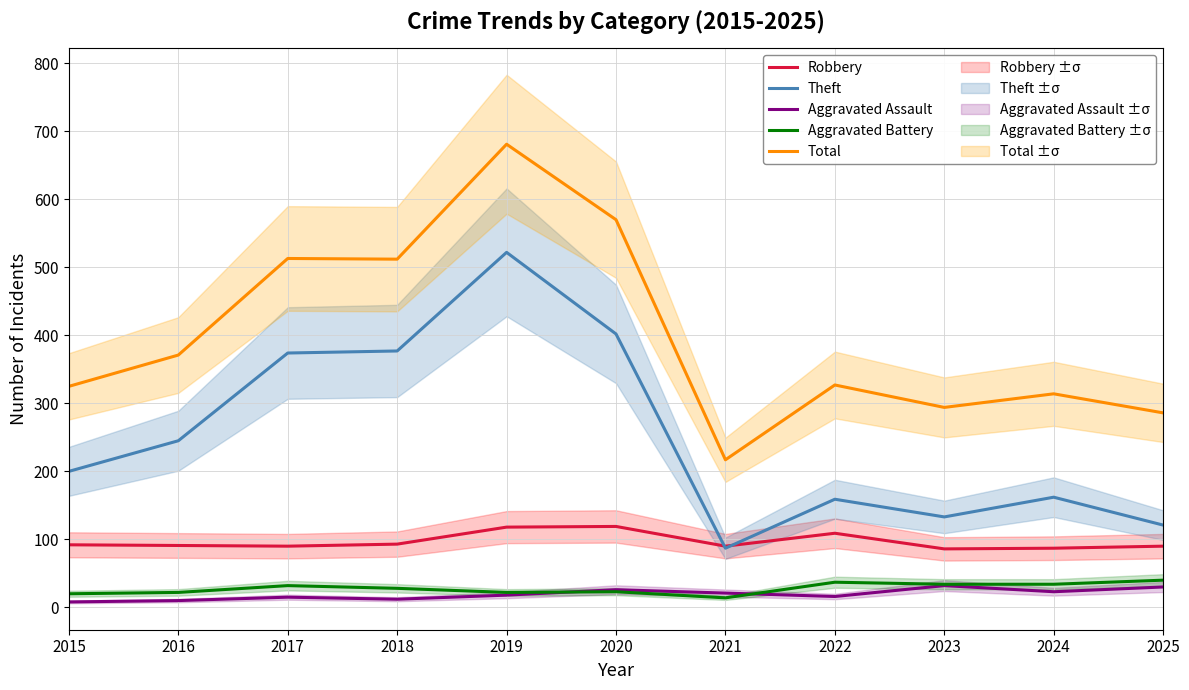

What are all the series names shown in the legend?

Robbery, Theft, Aggravated Assault, Aggravated Battery, Total